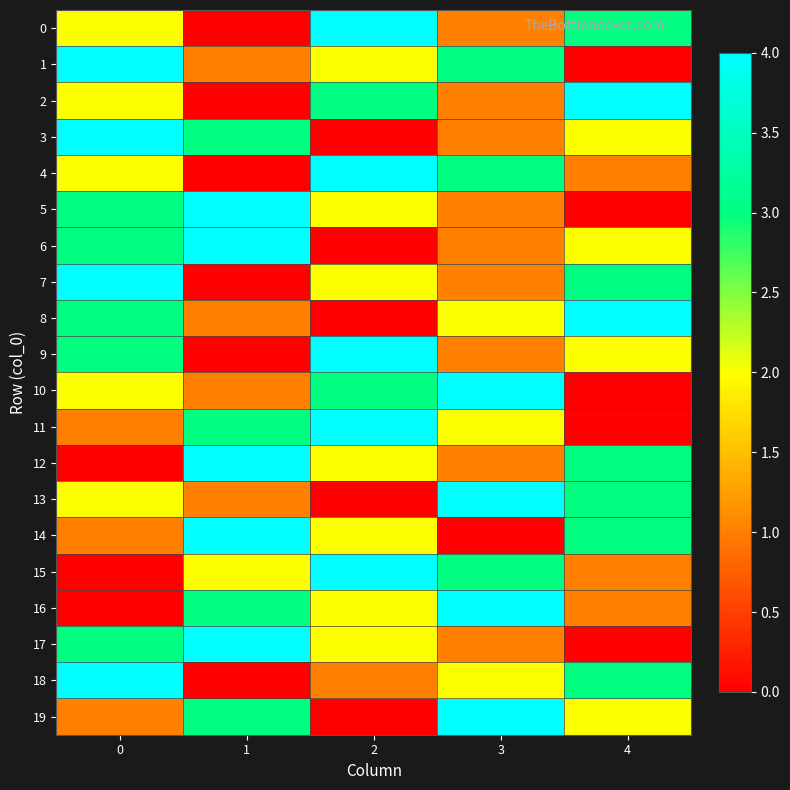

Between 2 and 3, which series saw the biggest shift?

13